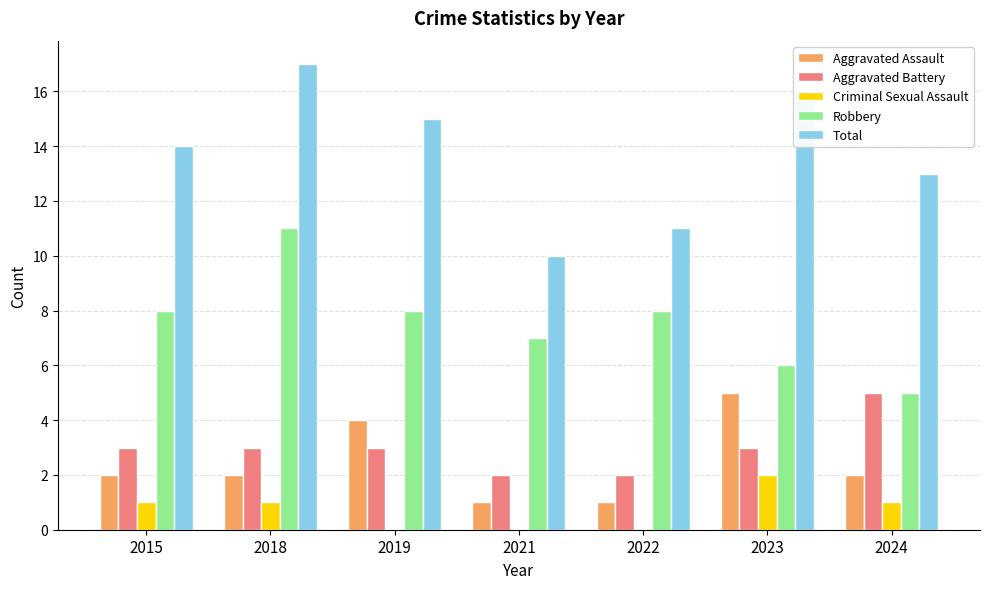

How many data points does each series have?

7